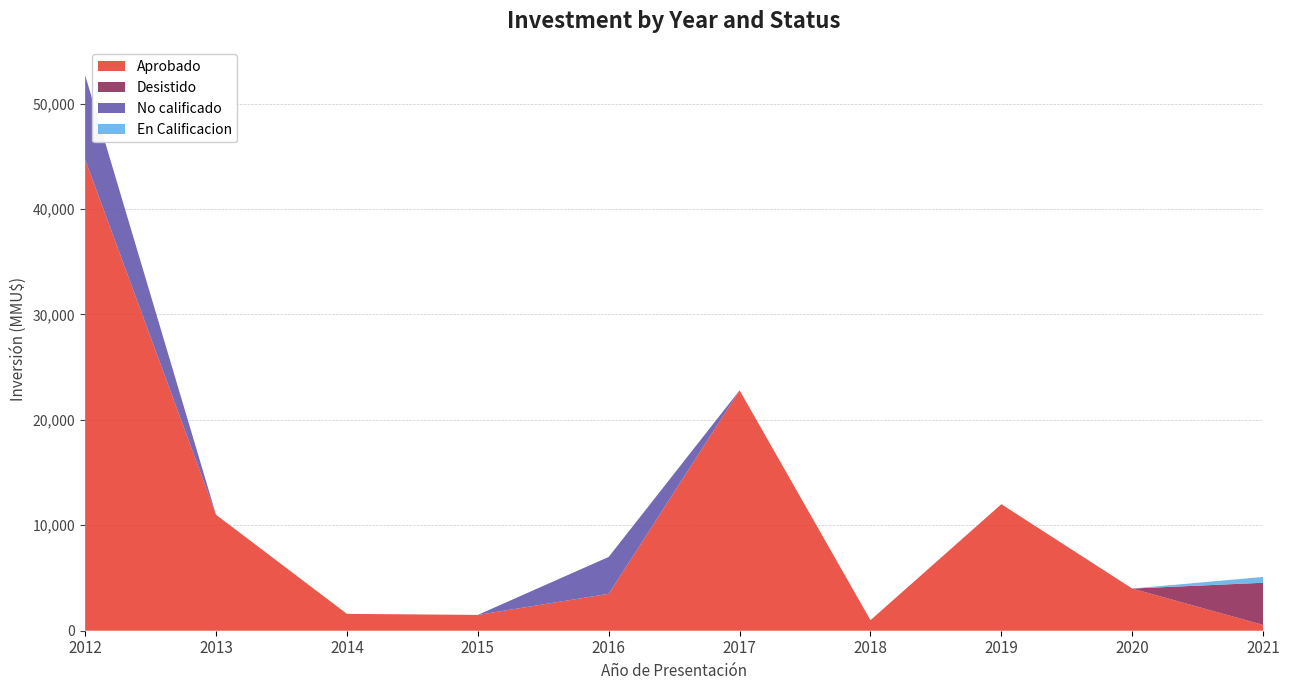

What is the maximum value for Aprobado?

44684